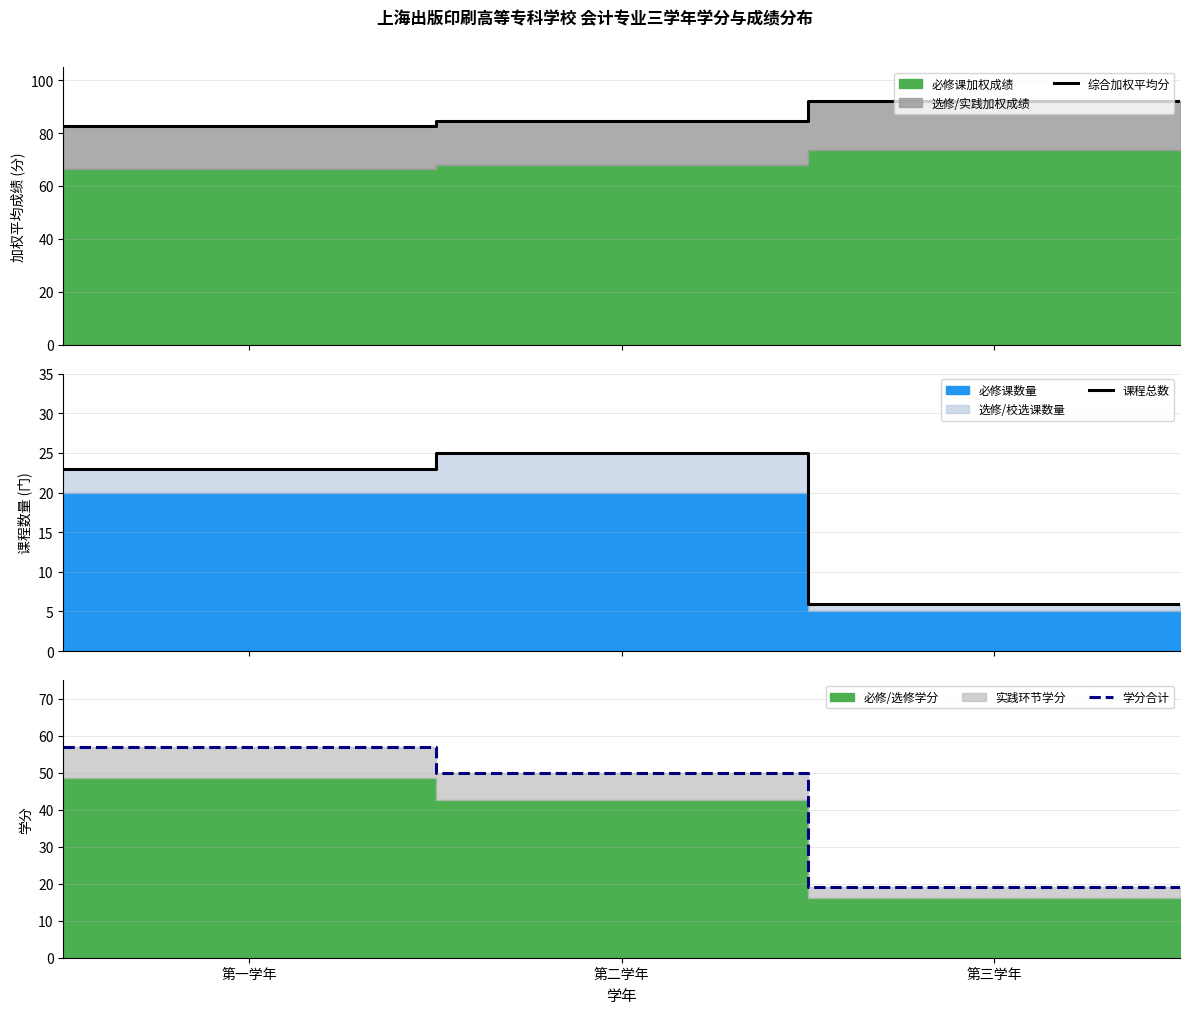

The 课程总数 series shows 8.6 at 第三学年. True or false?

False